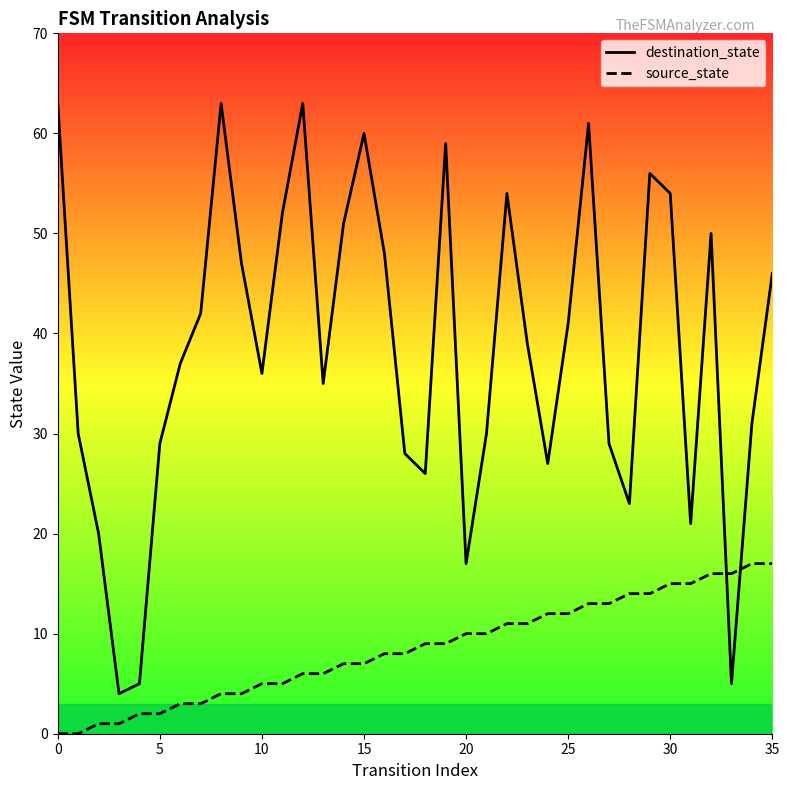

What is the value of the source_state point at the 29th from the left?

14